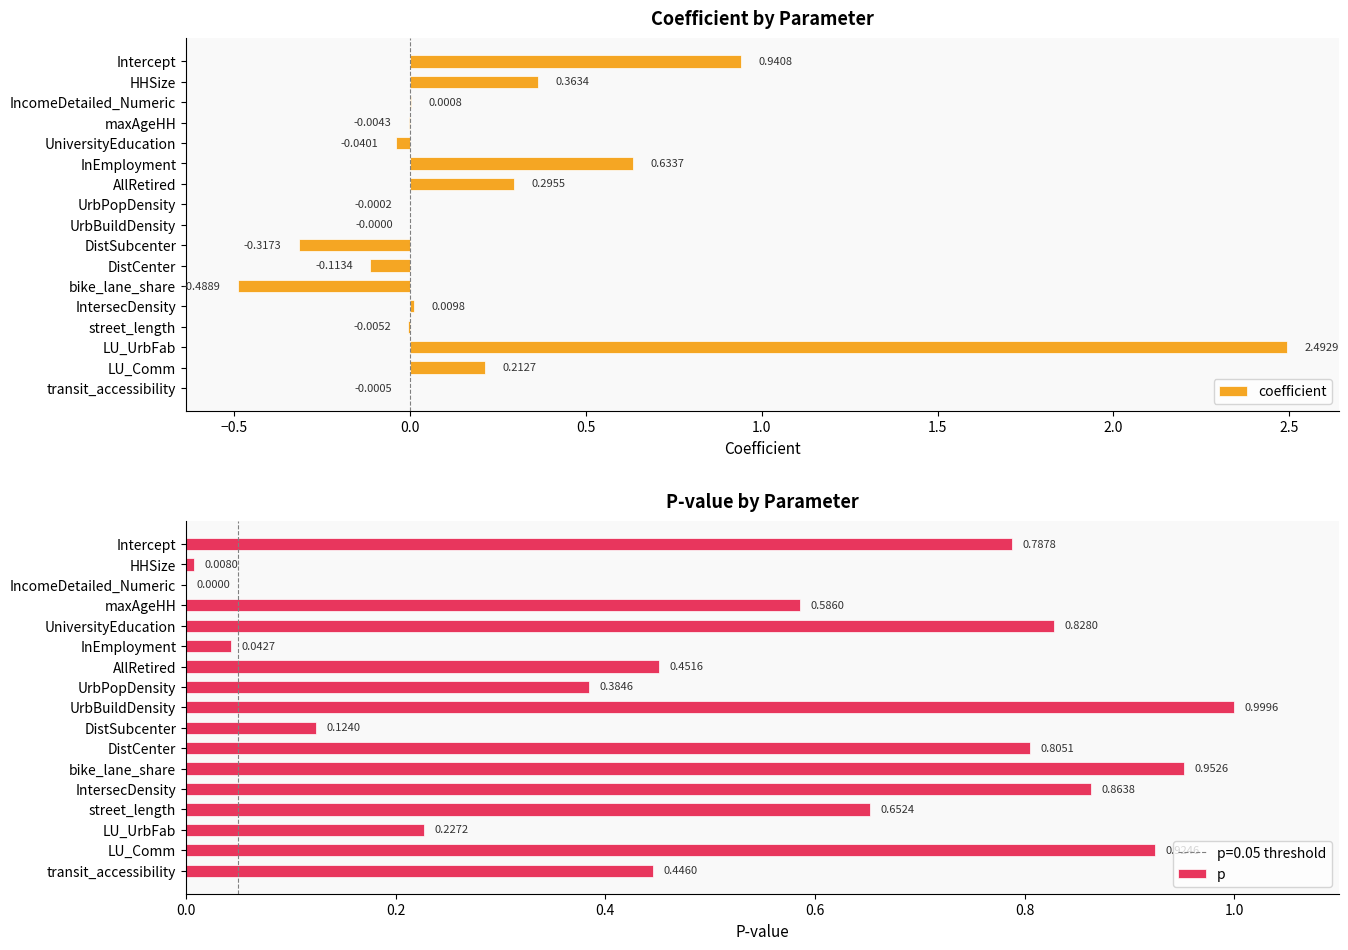

What is the sum of the coefficient values at DistCenter and DistSubcenter?

-0.4